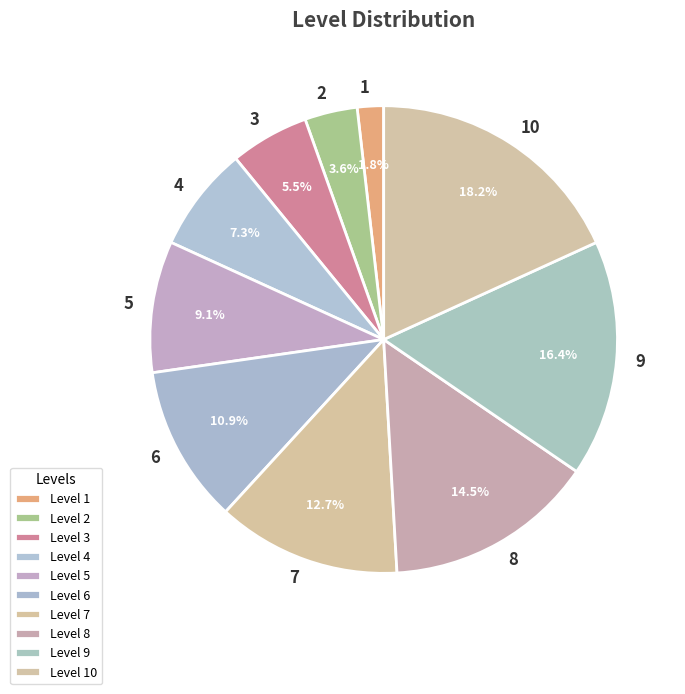

Rank the categories by value from highest to lowest.

Level 10, Level 9, Level 8, Level 7, Level 6, Level 5, Level 4, Level 3, Level 2, Level 1